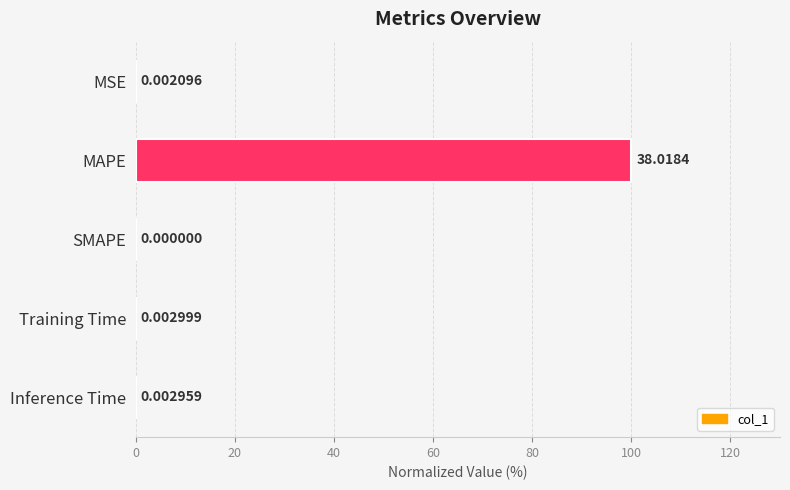

Are the bars horizontal?

Yes